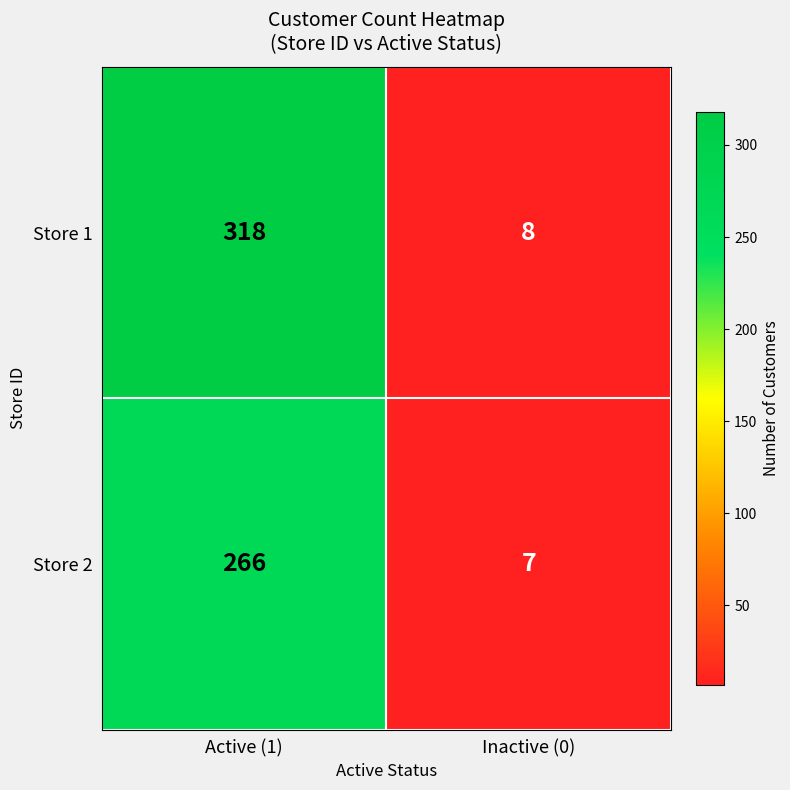

What is the greatest value displayed?

318